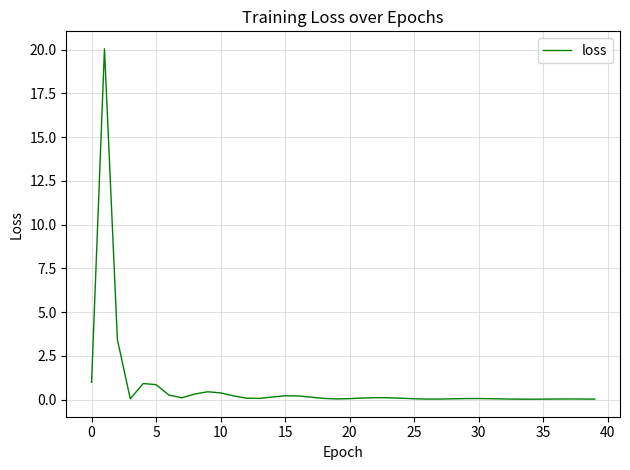

What is the maximum value shown in the chart?

20.0